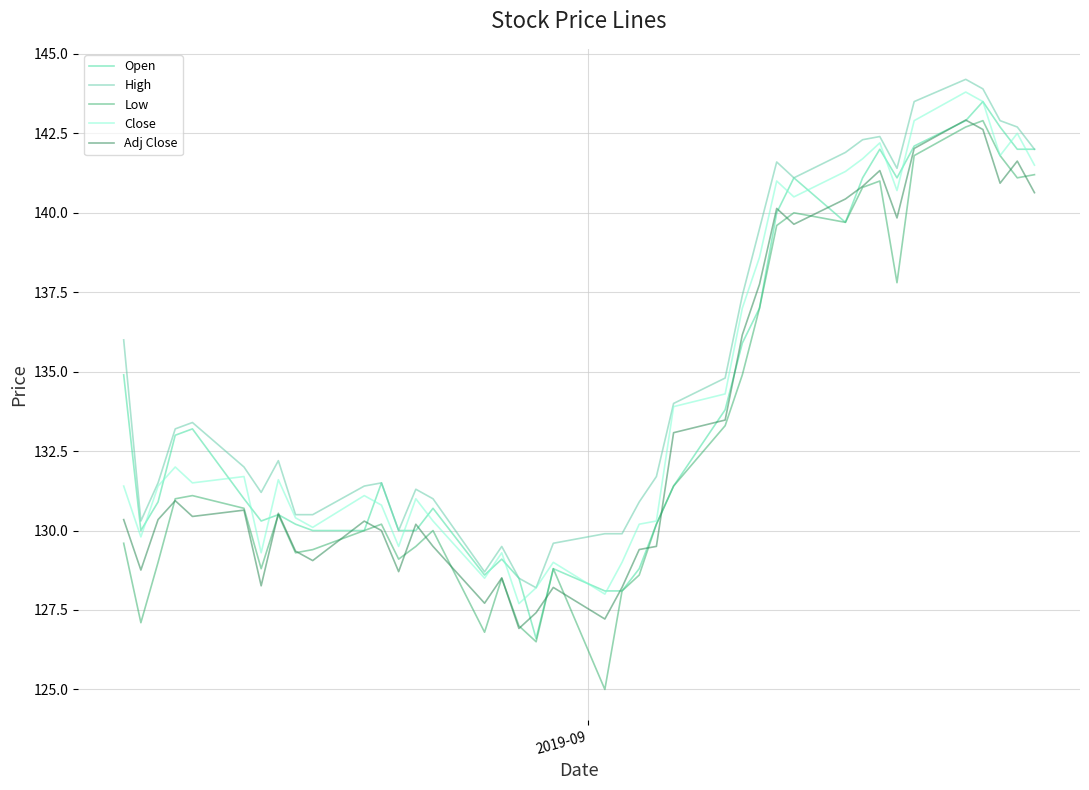

What is the smallest value displayed?

125.0